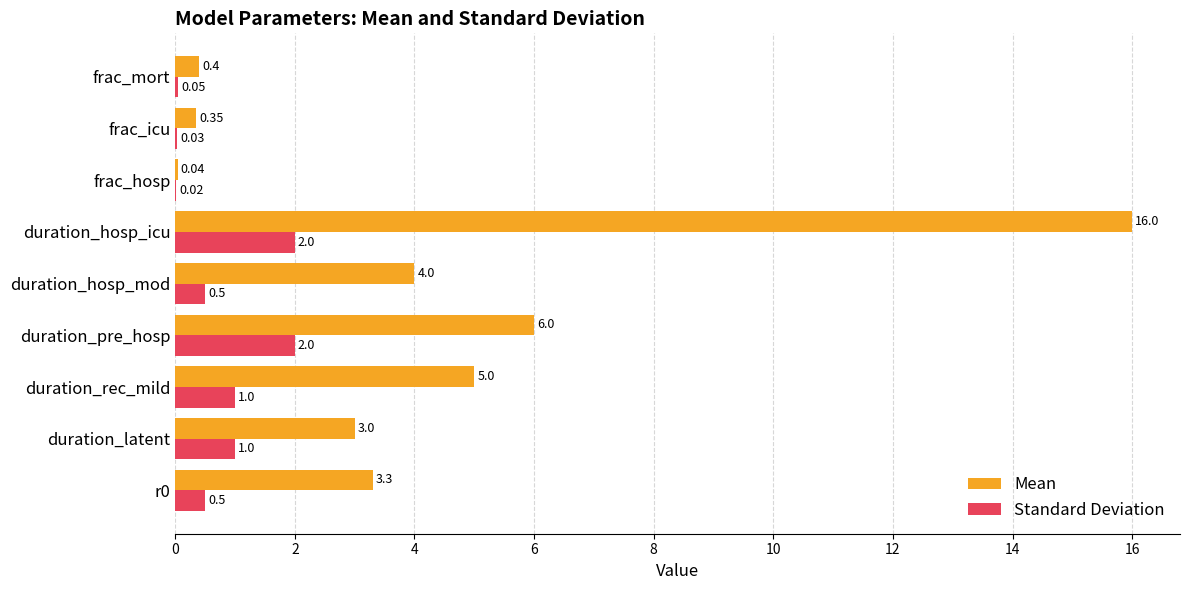

Which series has the widest spread of values?

Mean